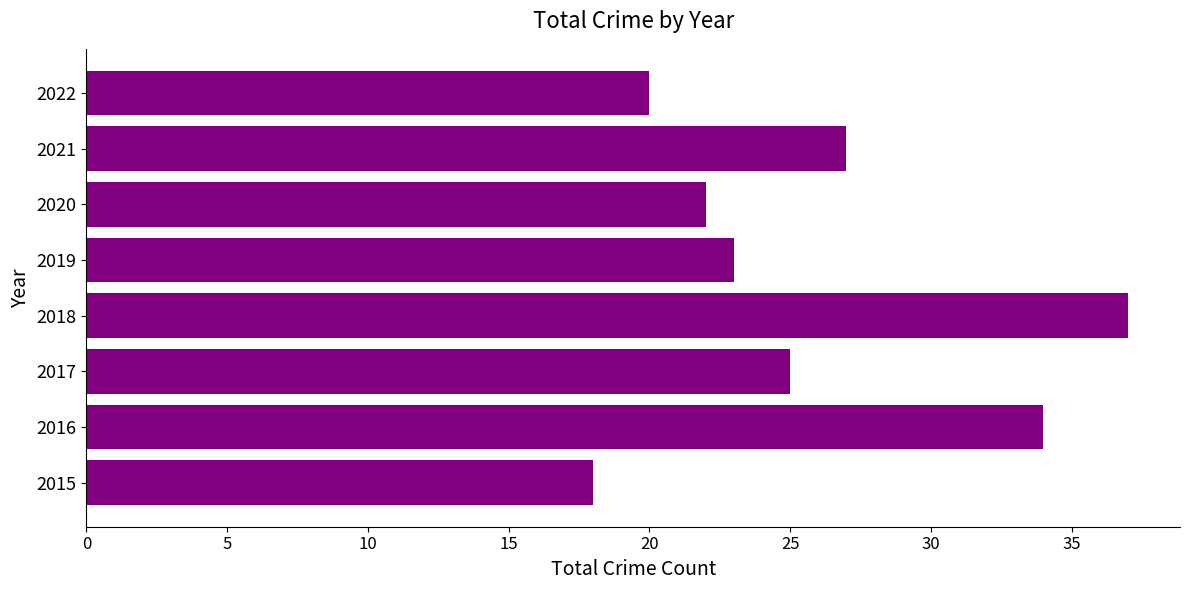

List the labels in order of value, smallest first.

2015, 2022, 2020, 2019, 2017, 2021, 2016, 2018